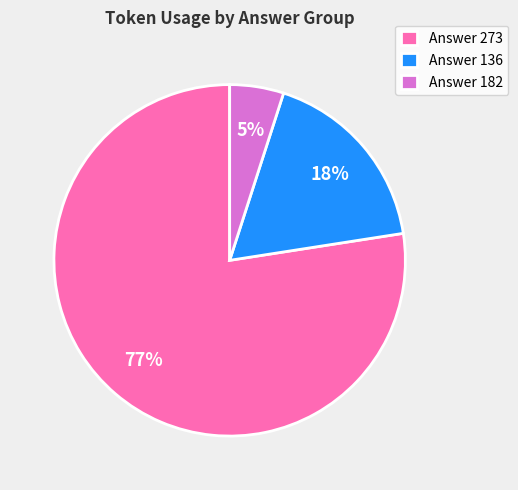

Which category accounts for the majority?

Answer 273